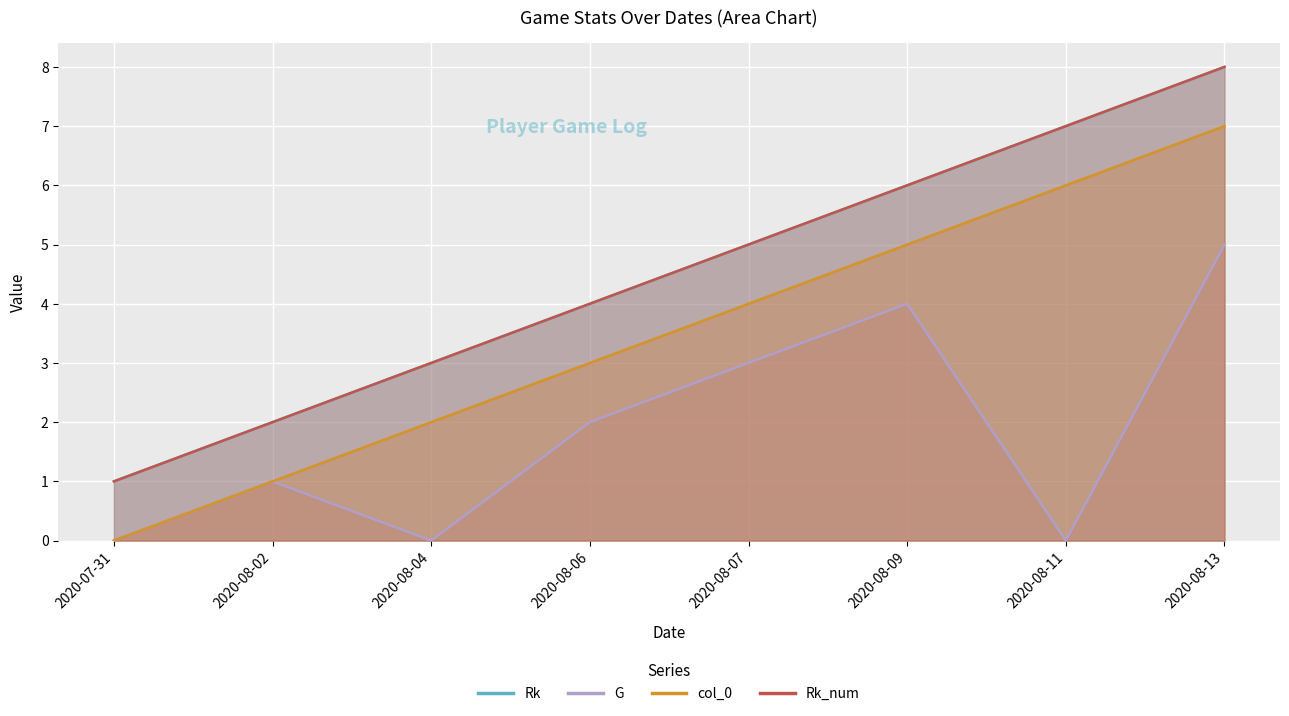

Reading left to right, list all the values displayed in this chart.

Rk: 2020-07-31=1	2020-08-02=2	2020-08-04=3	2020-08-06=4	2020-08-07=5	2020-08-09=6	2020-08-11=7	2020-08-13=8
G: 2020-07-31=0	2020-08-02=1	2020-08-04=0	2020-08-06=2	2020-08-07=3	2020-08-09=4	2020-08-11=0	2020-08-13=5
col_0: 2020-07-31=0	2020-08-02=1	2020-08-04=2	2020-08-06=3	2020-08-07=4	2020-08-09=5	2020-08-11=6	2020-08-13=7
Rk_num: 2020-07-31=1	2020-08-02=2	2020-08-04=3	2020-08-06=4	2020-08-07=5	2020-08-09=6	2020-08-11=7	2020-08-13=8